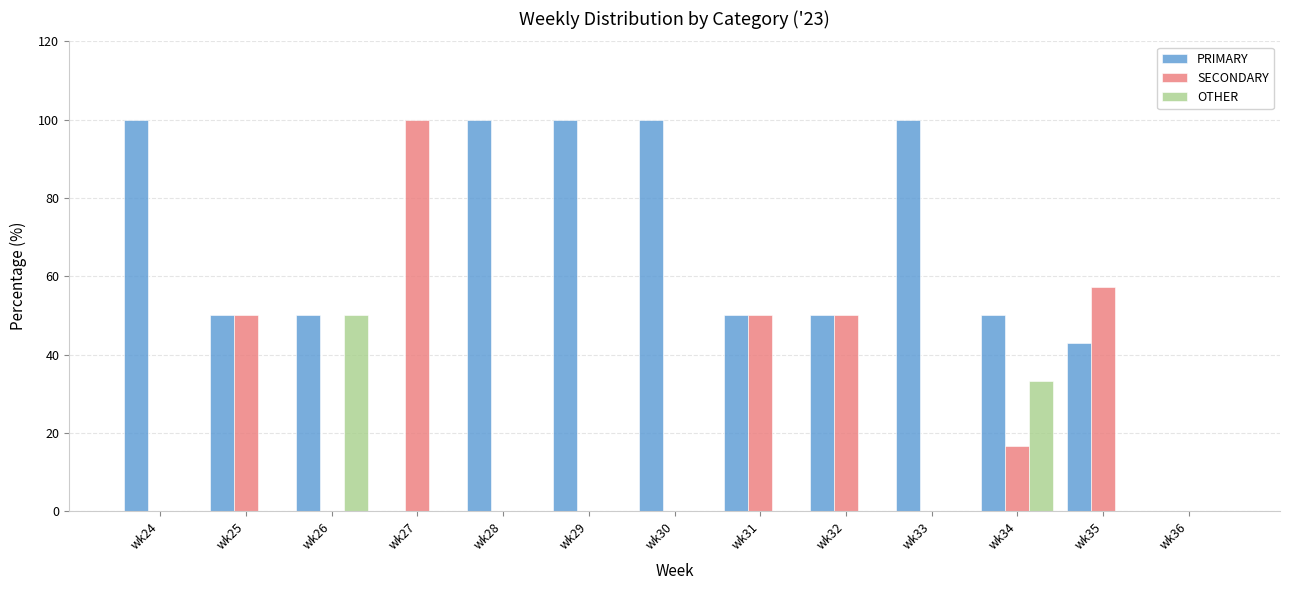

Is it true that PRIMARY equals 100.0 at wk24?

True